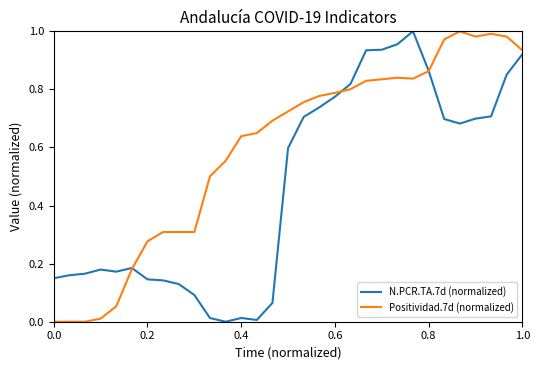

Which series has the largest total across all categories?

Positividad.7d (normalized)